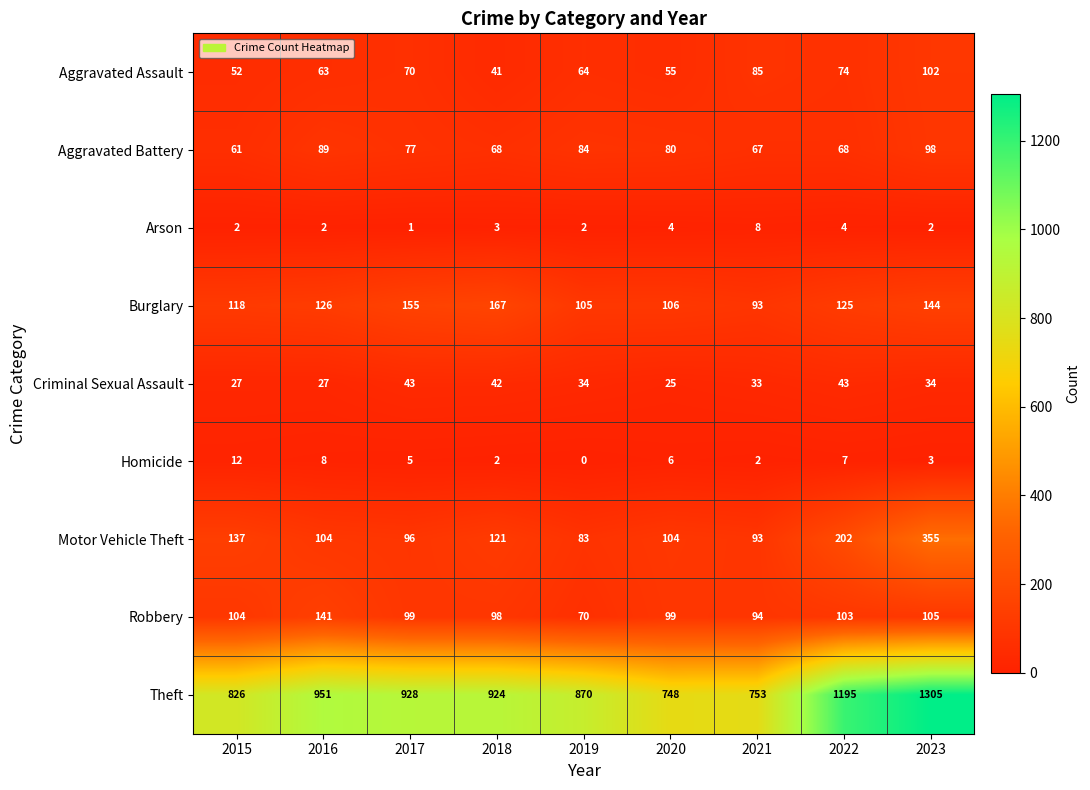

Is it true that Motor Vehicle Theft equals 292 at 2022?

False